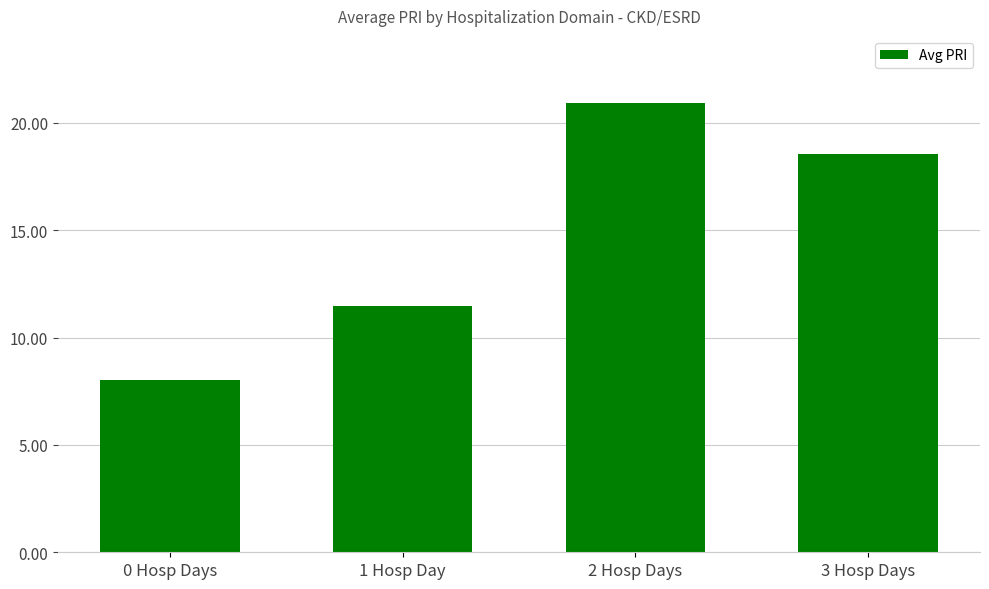

Rank the categories by value from highest to lowest.

2 Hosp Days, 3 Hosp Days, 1 Hosp Day, 0 Hosp Days